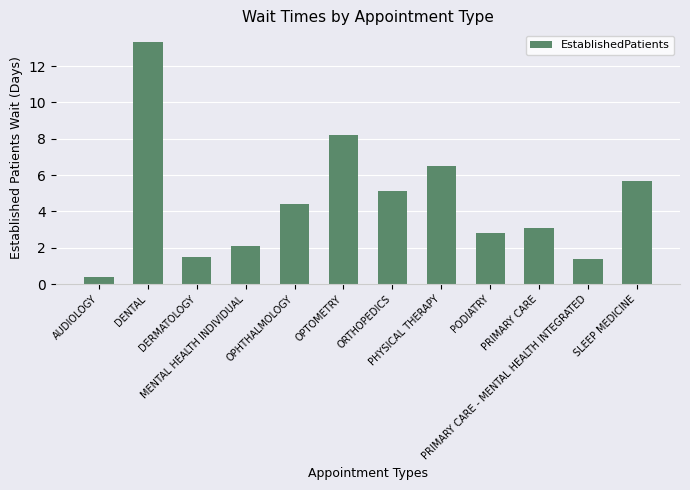

What is the sum of all values?

54.5